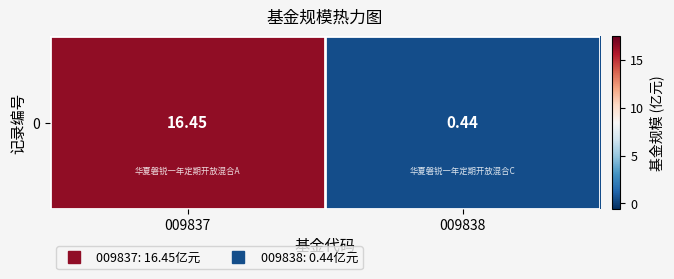

Where is the data nearest to the value 8?

009838